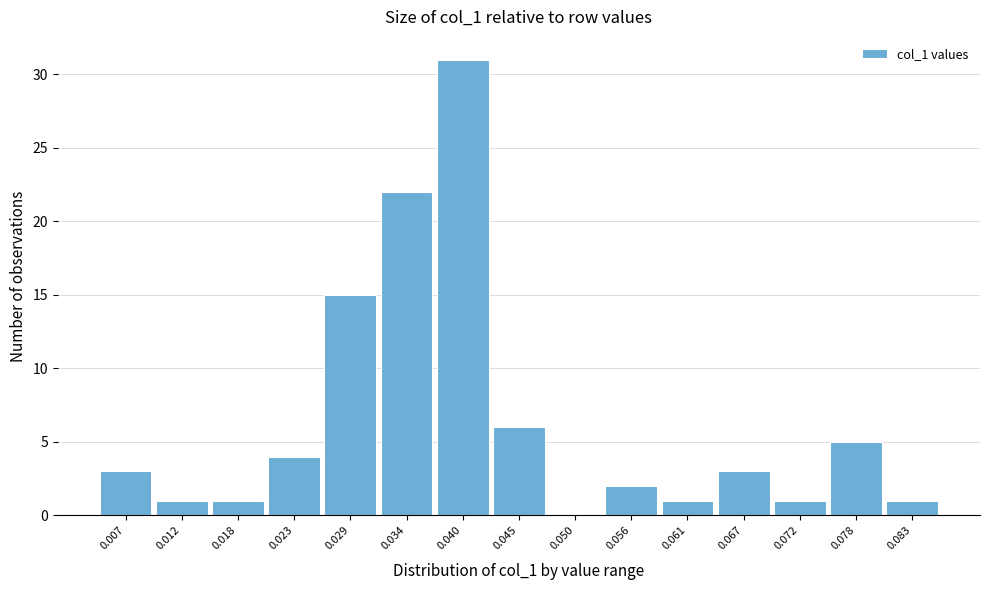

Reading left to right, transcribe all the data shown in this chart.

0.007=3	0.012=1	0.018=1	0.023=4	0.029=15	0.034=22	0.040=31	0.045=6	0.050=0	0.056=2	0.061=1	0.067=3	0.072=1	0.078=5	0.083=1